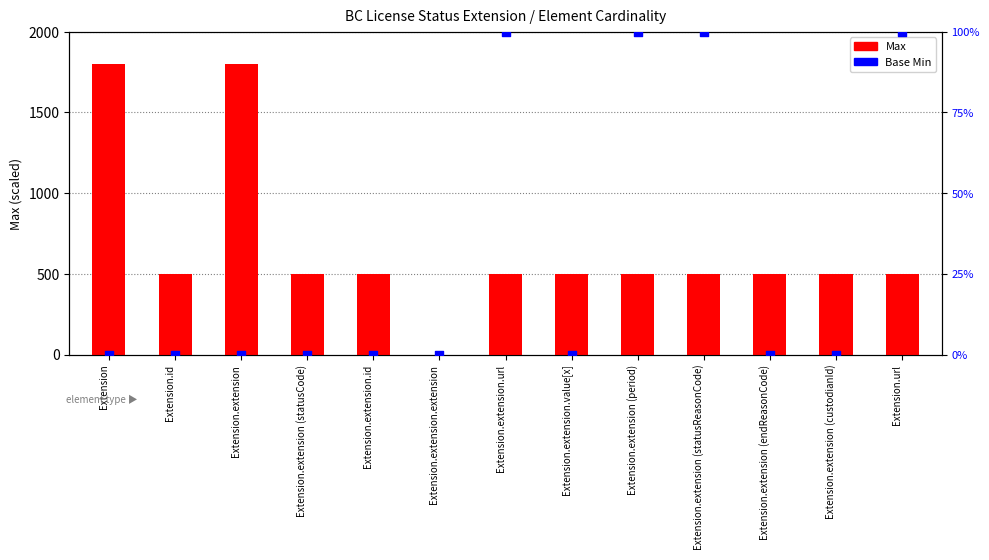

What is the total value across all series at Extension.extension (custodianId)?

500